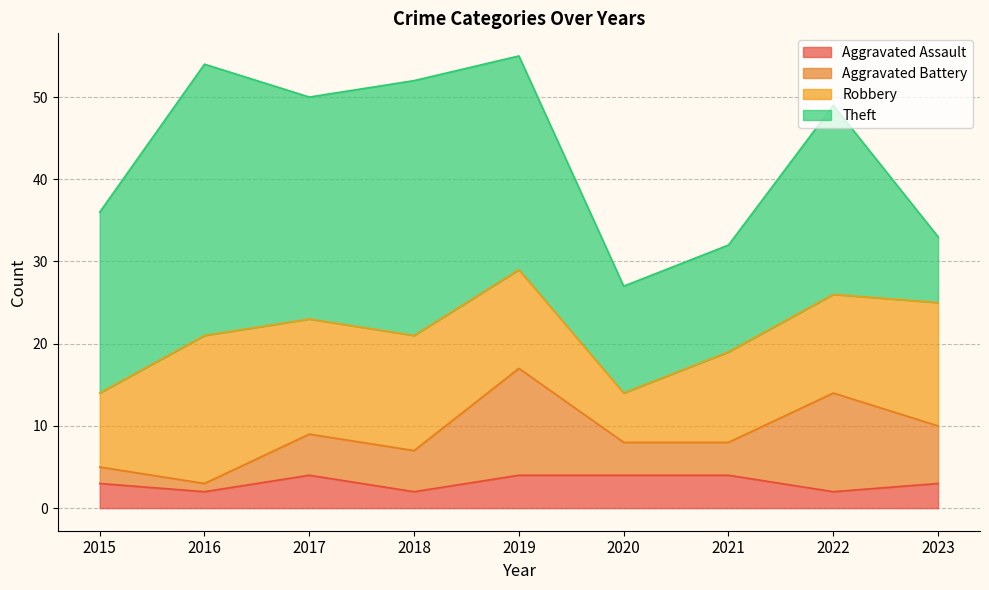

What is the sum of all Robbery values?

111